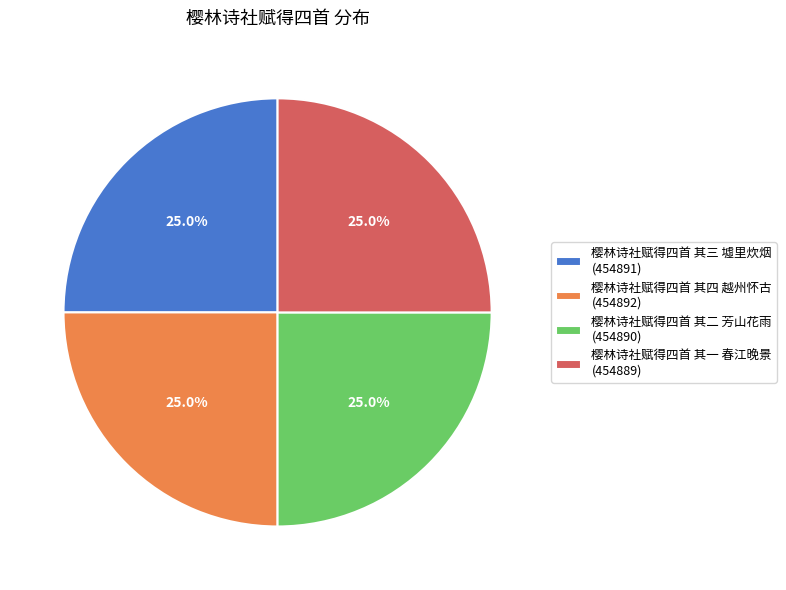

Approximately how many times larger is the value at 樱林诗社赋得四首 其二 芳山花雨 (454890) compared to 樱林诗社赋得四首 其三 墟里炊烟 (454891)?

1.0